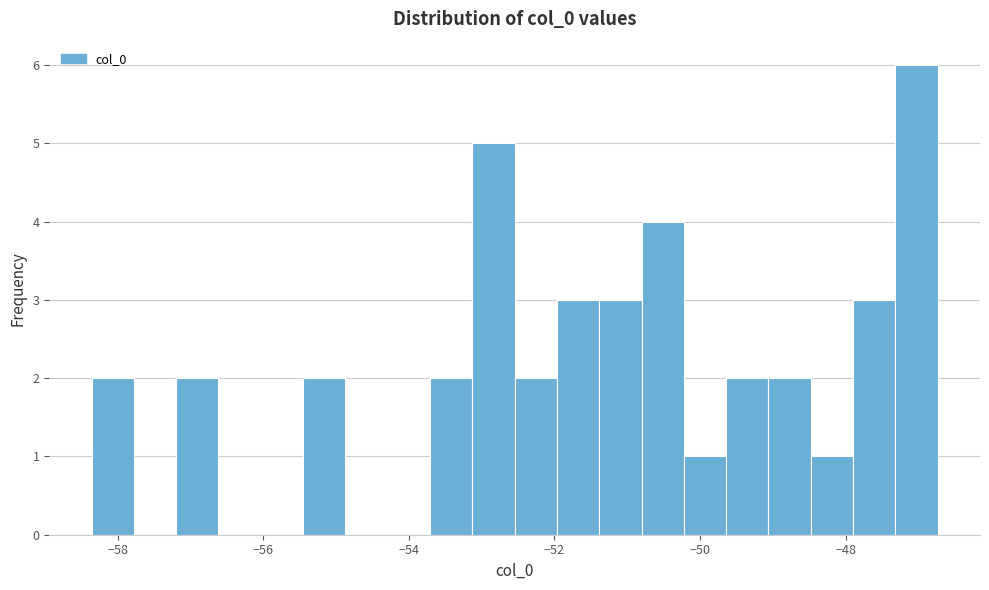

Read against the x-axis, roughly where is the centre of the tallest bar?

-47.0